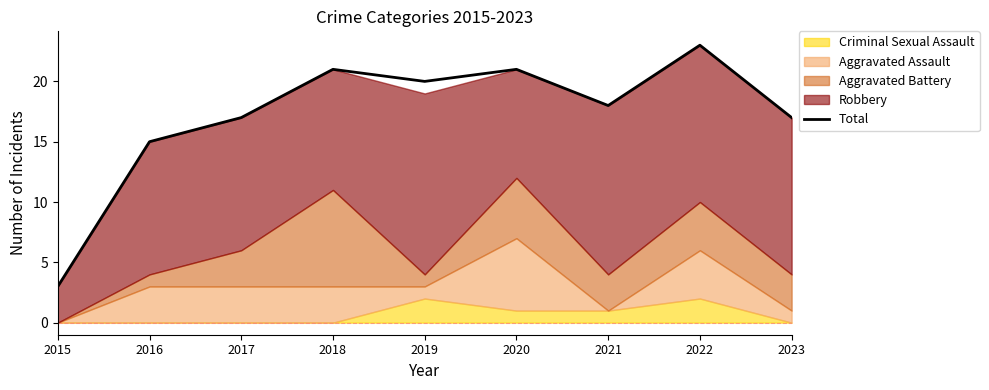

How many lines are shown in the chart?

1